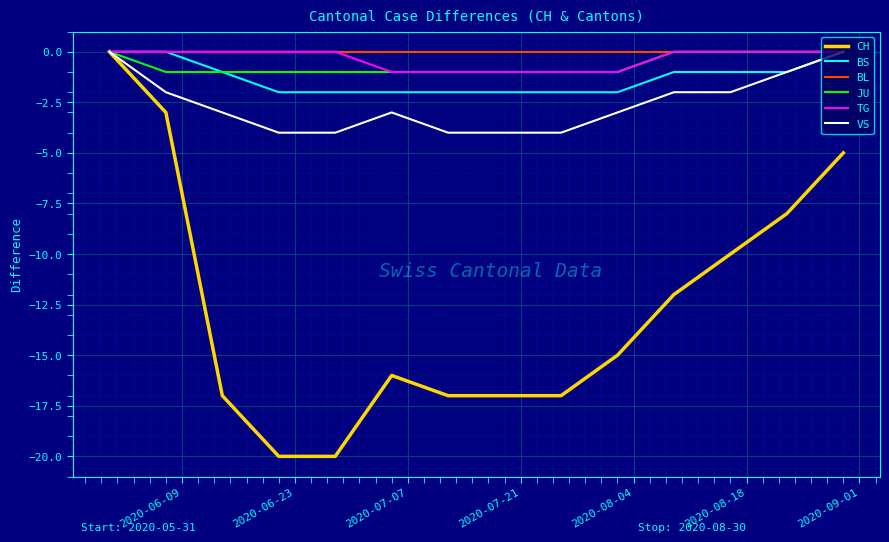

Which series has the largest range (max minus min)?

CH